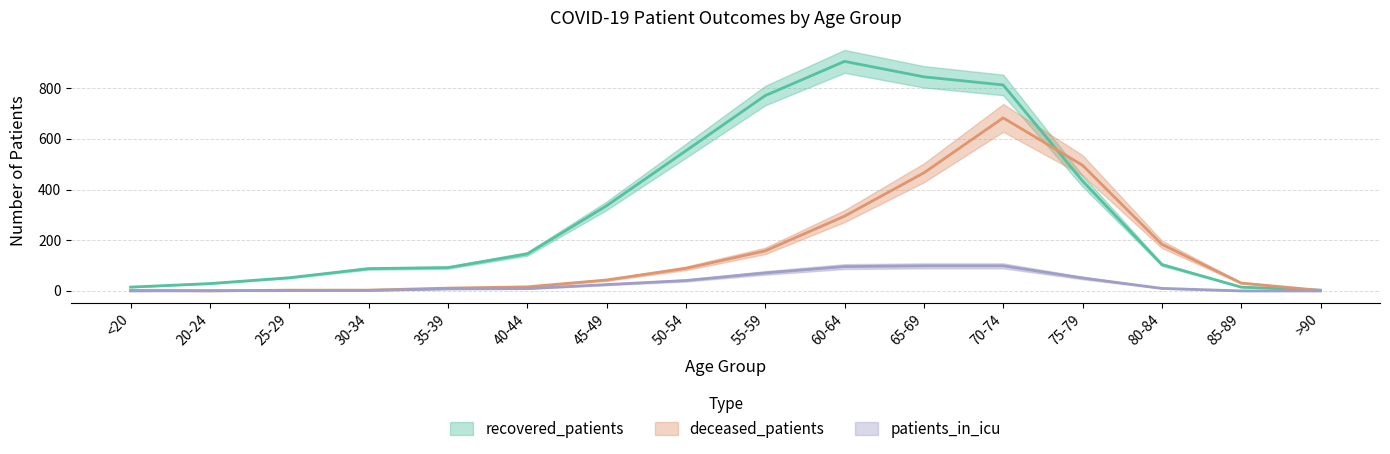

How many categories are shown in the chart?

16